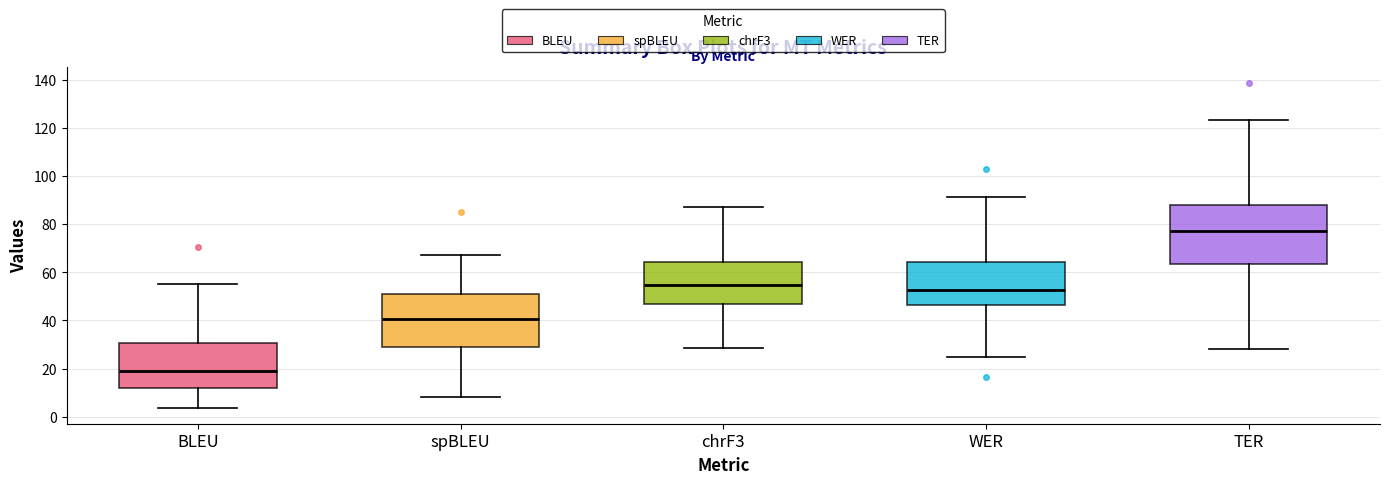

Which box is the tallest, from its lower edge to its upper edge?

TER